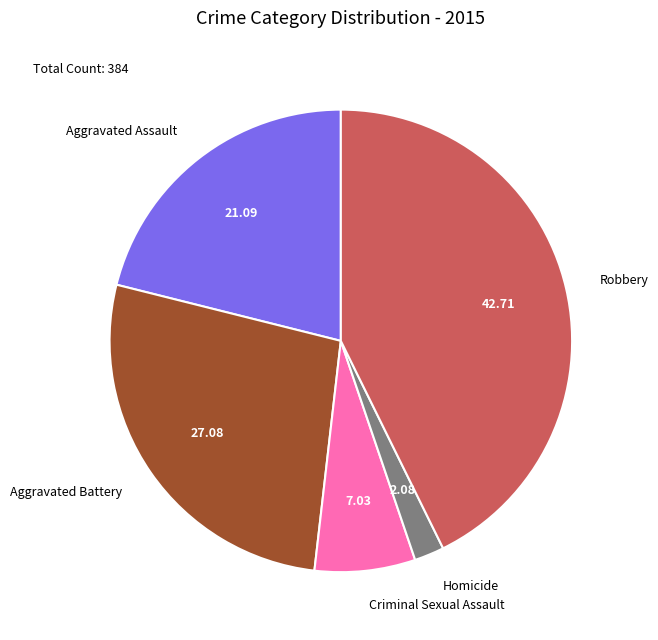

What is the ratio of the value at Aggravated Assault to the value at Homicide?

10.1